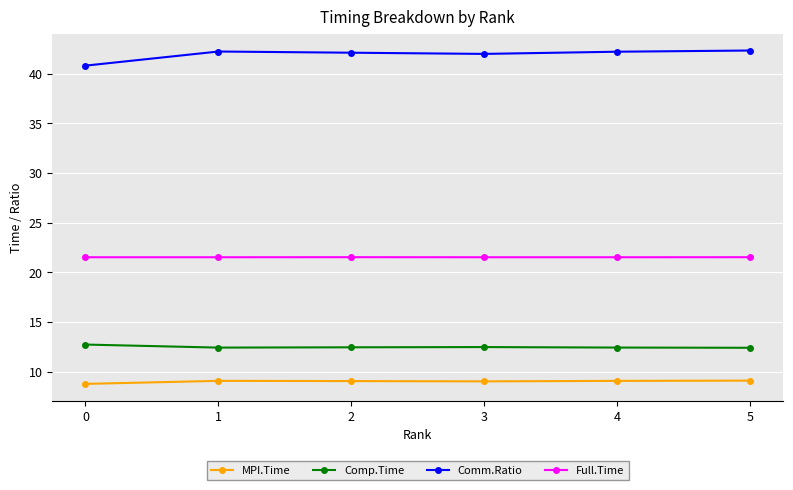

What is the difference between the highest and lowest values at 3?

33.0